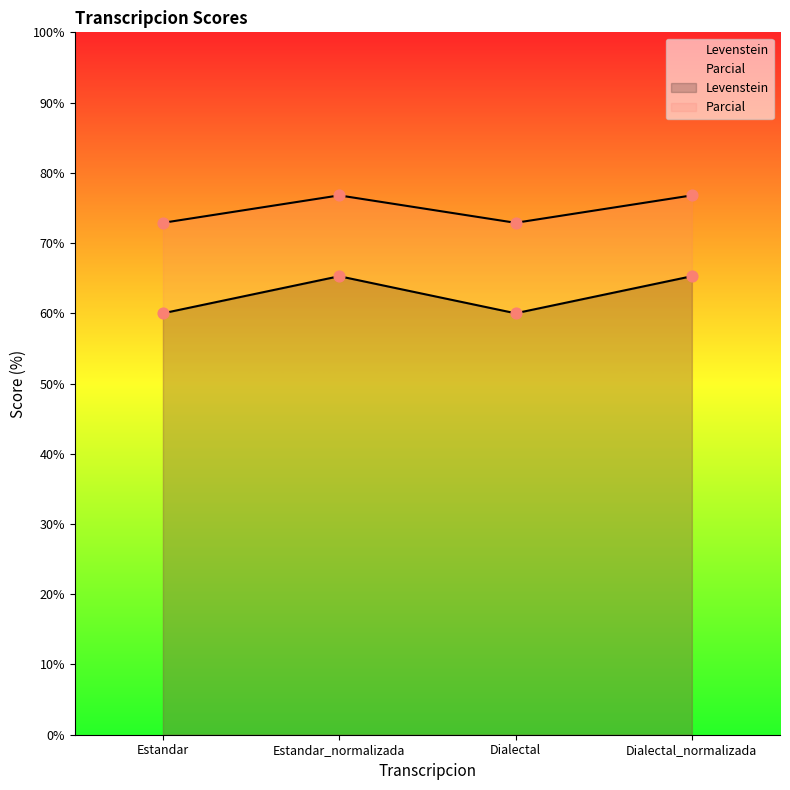

What is the total value across all series at Dialectal_normalizada?

142.1